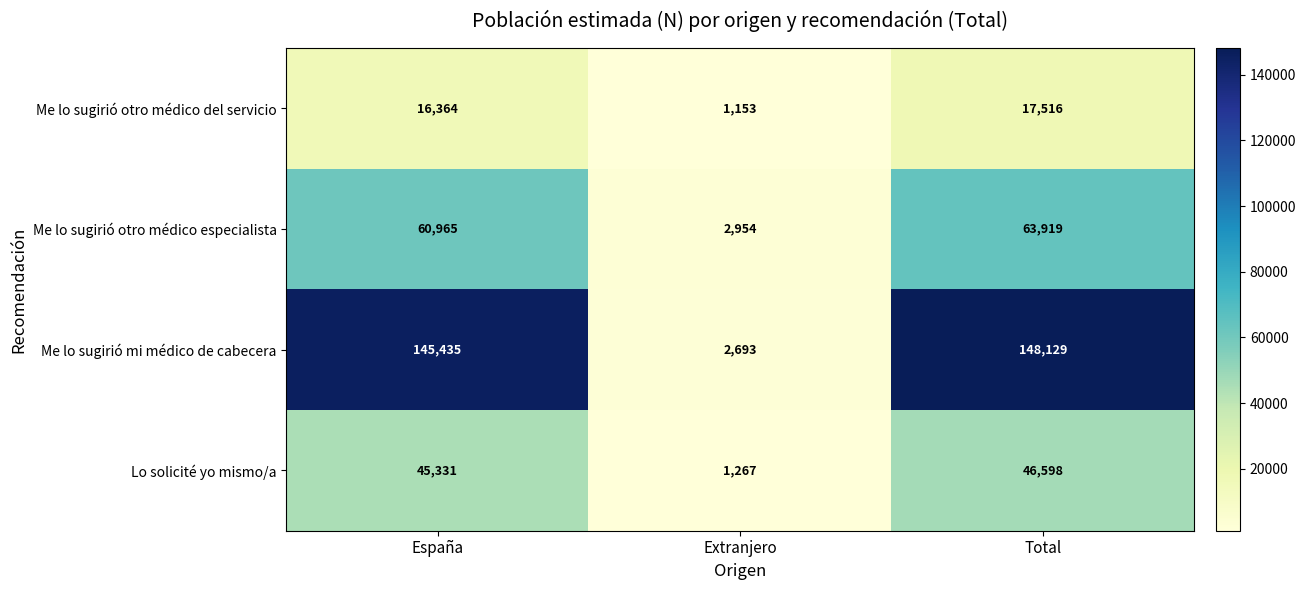

What is the difference between the Me lo sugirió mi médico de cabecera values at España and Total?

2694